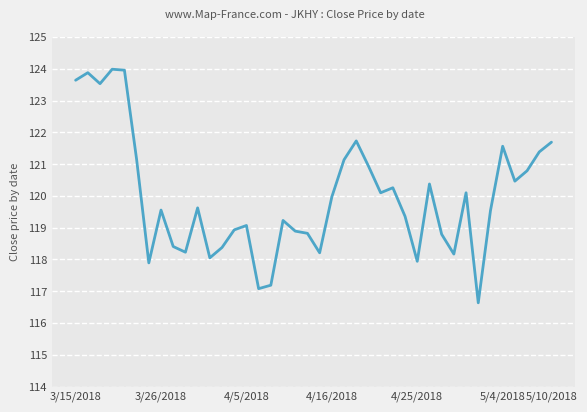

What is the difference between the maximum and minimum values?

7.3